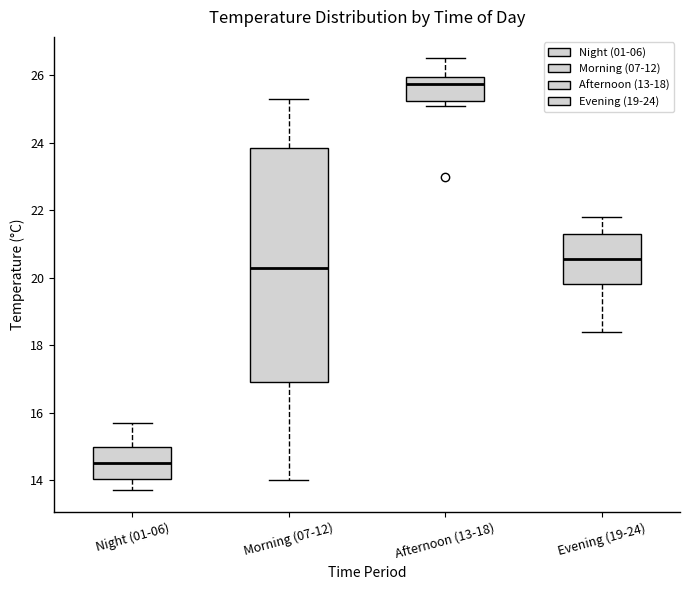

Reading left to right, read every box against the y-axis: the position of its median line, the range the box covers, and the ends of its whiskers. The values are not printed on the chart, so give them approximately, as read against the axis.

Night (01-06): median 14.6, box 14.0 to 15.0, whiskers 13.8 to 15.8
Morning (07-12): median 20.4, box 17.0 to 23.8, whiskers 14.0 to 25.4
Afternoon (13-18): median 25.8, box 25.2 to 26.0, whiskers 25.2 (just below the box's lower edge) to 26.6
Evening (19-24): median 20.6, box 19.8 to 21.4, whiskers 18.4 to 21.8